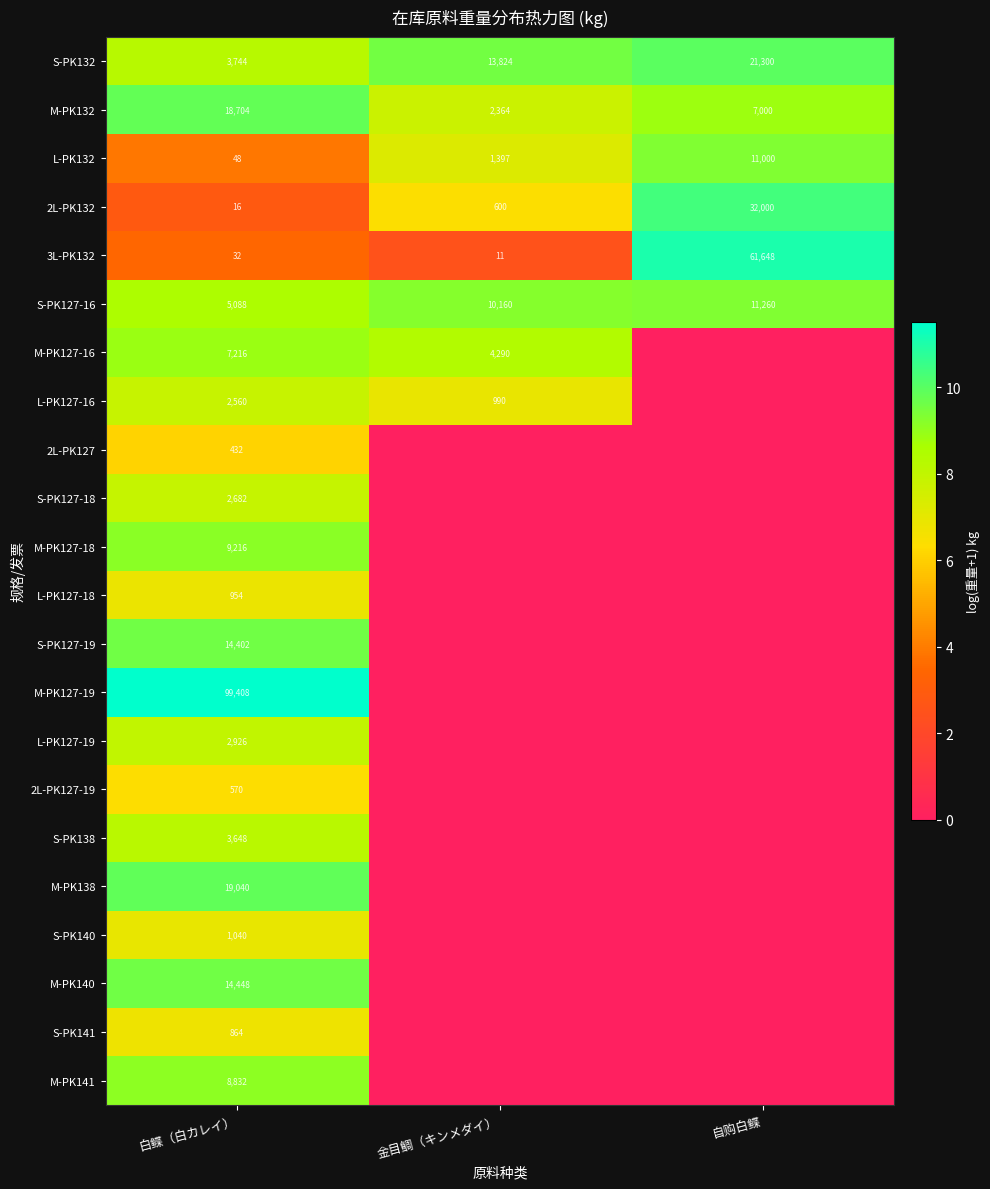

What is the average value of the S-PK127-16 series?

8836